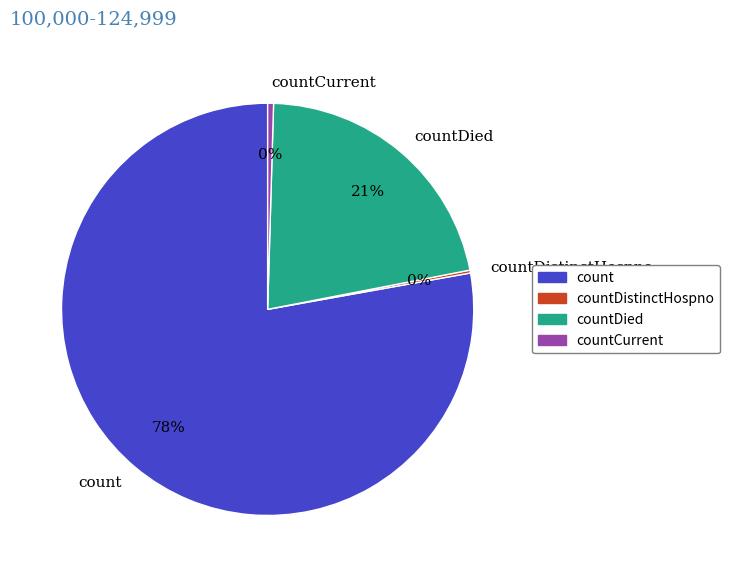

What is the largest slice in the pie chart?

count